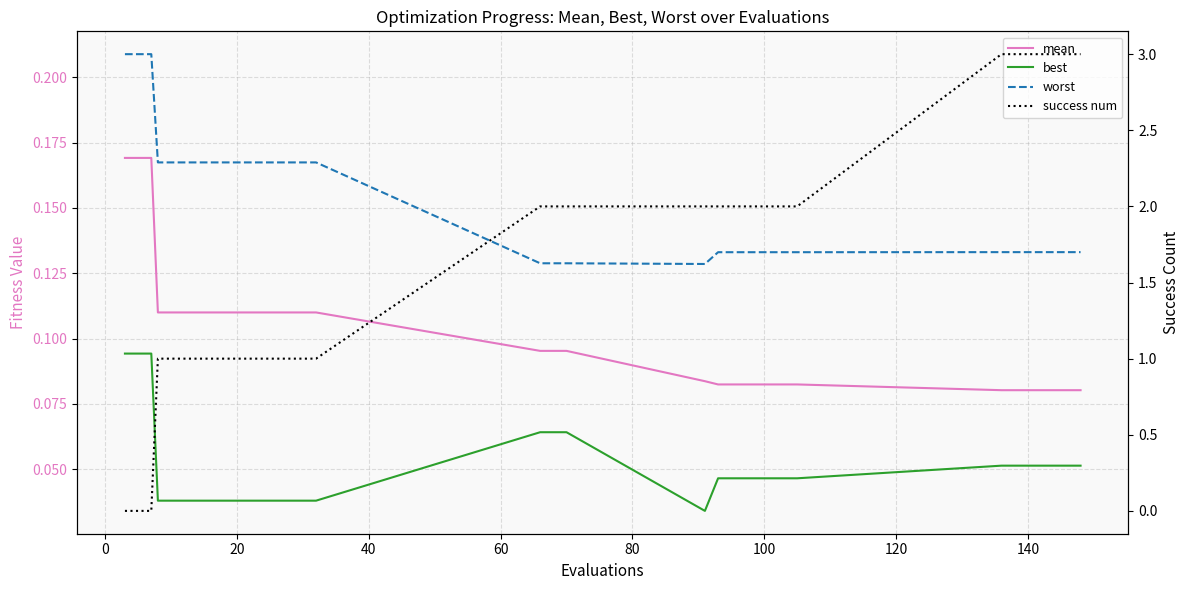

What are all the series names shown in the legend?

mean, best, worst, success num